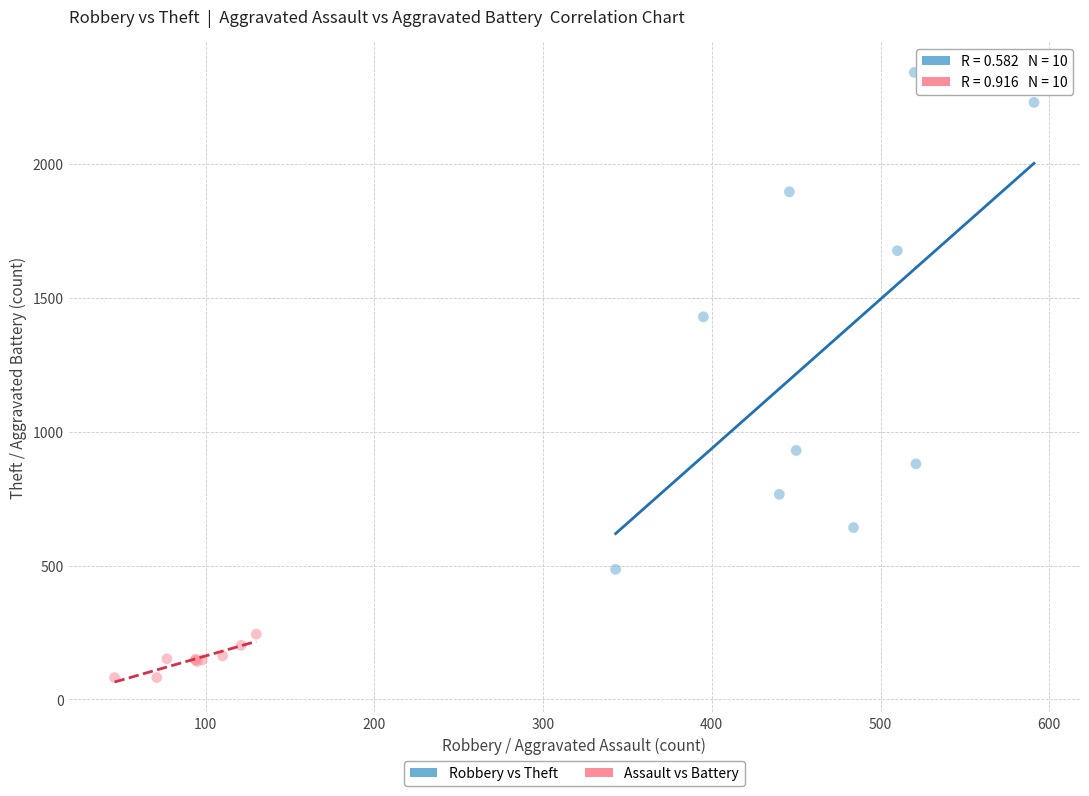

Which series has the largest Y range (max minus min)?

Robbery vs Theft